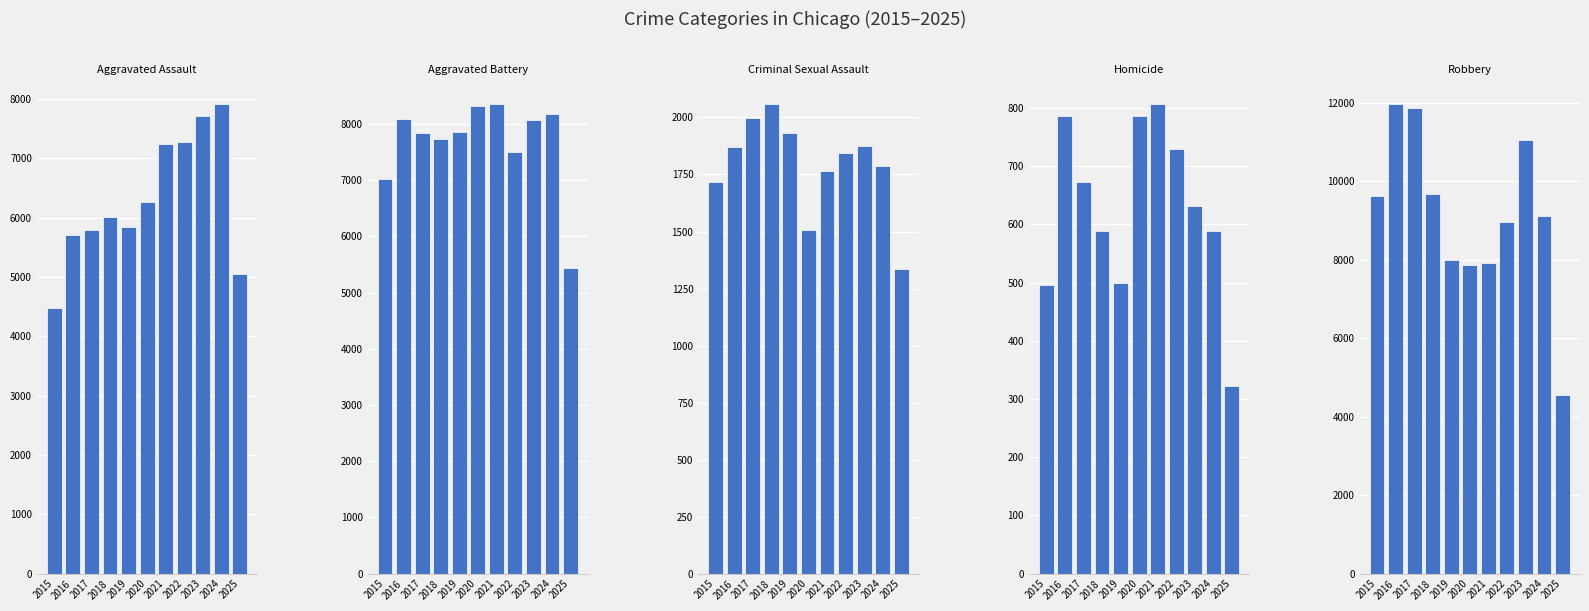

What is the maximum value shown in the chart?

11960